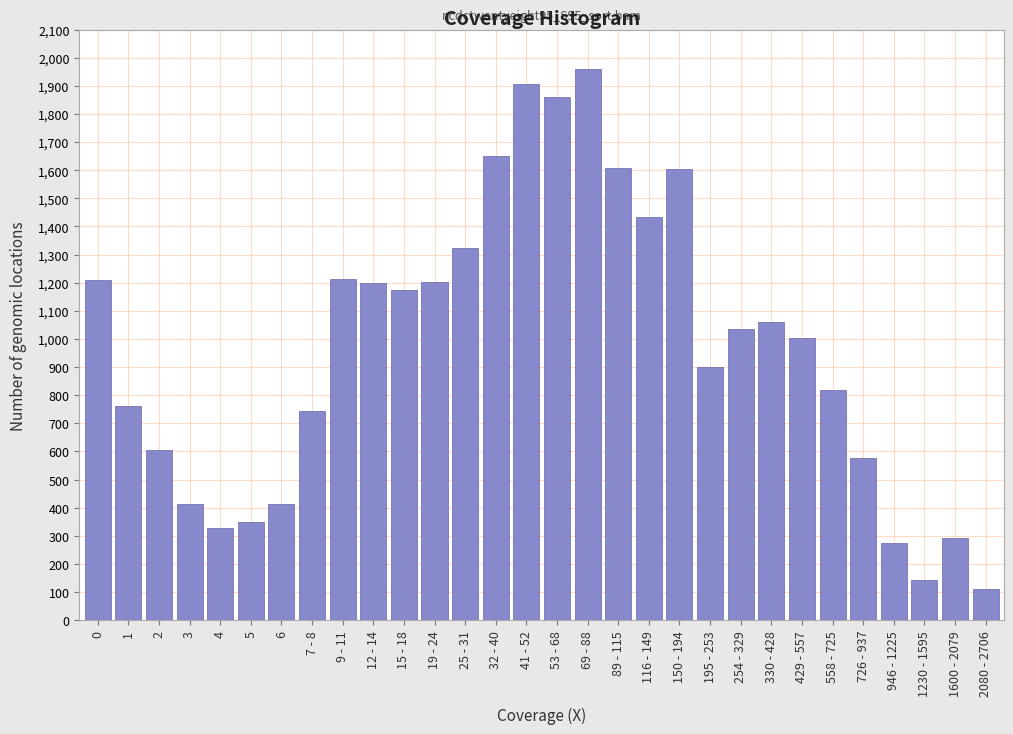

What is the label of the 25th bar from the left?

558 - 725